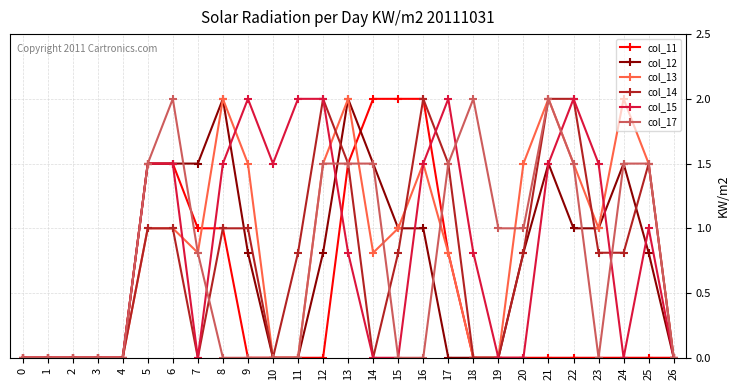

What is the highest value of the col_12 series?

2.0